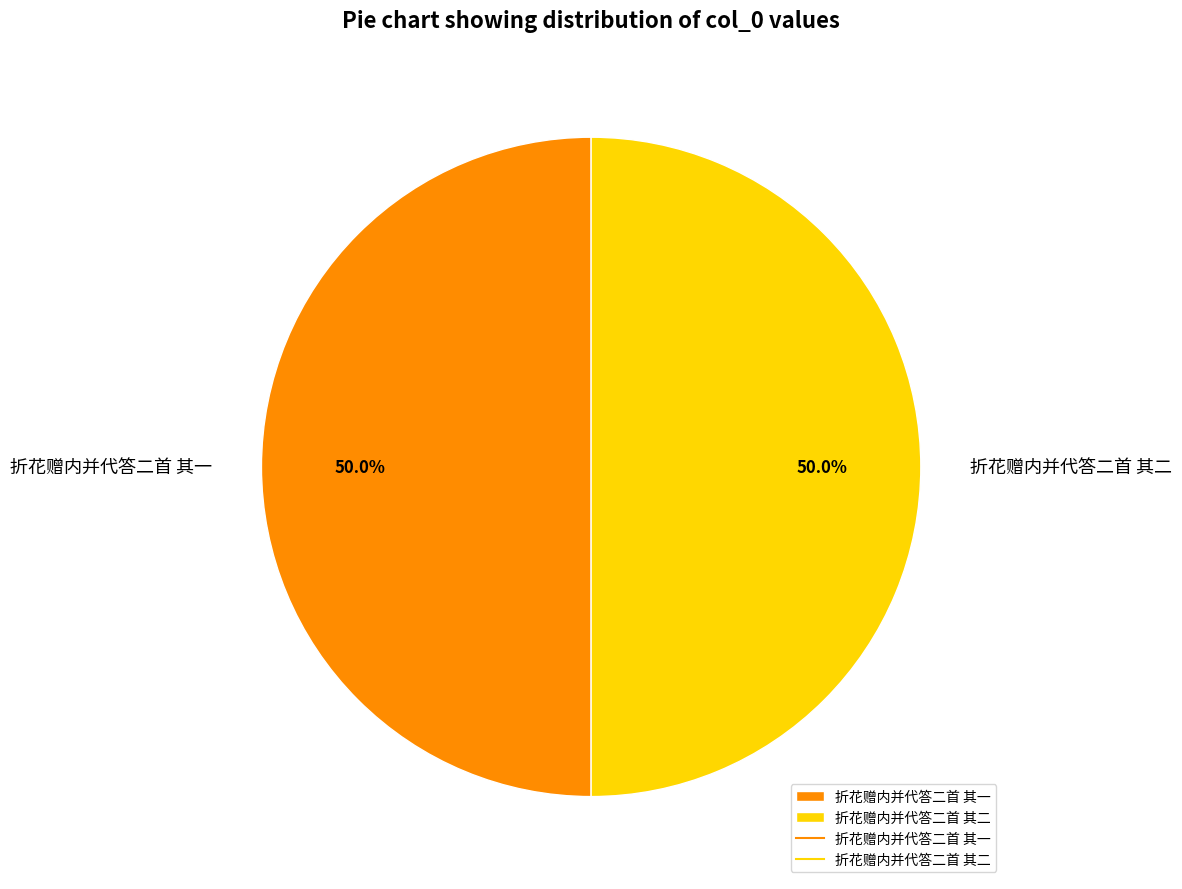

Approximately how many times larger is the value at 折花赠内并代答二首 其一 compared to 折花赠内并代答二首 其二?

1.0